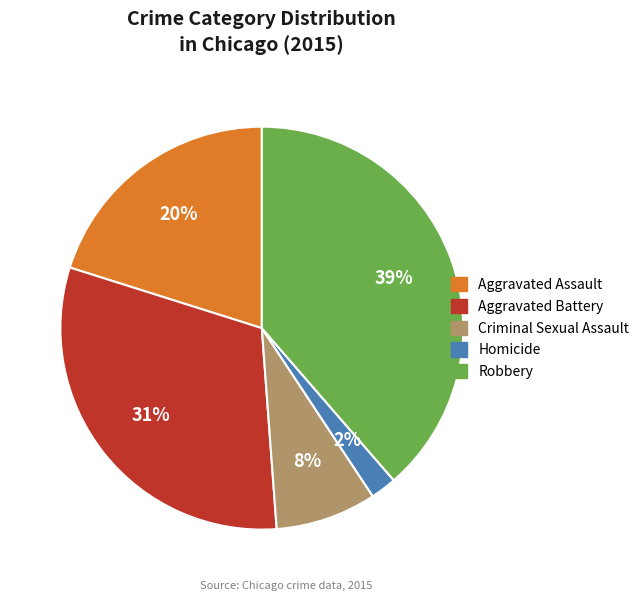

Is it true that Aggravated Assault is 20% of the pie?

True